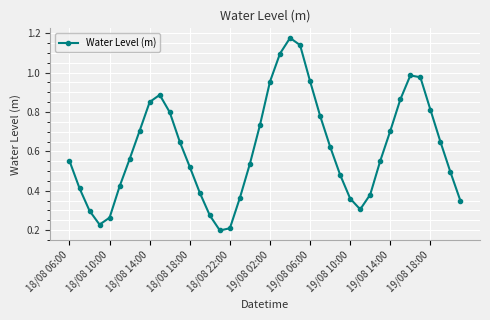

Count the number of data series in this chart.

1